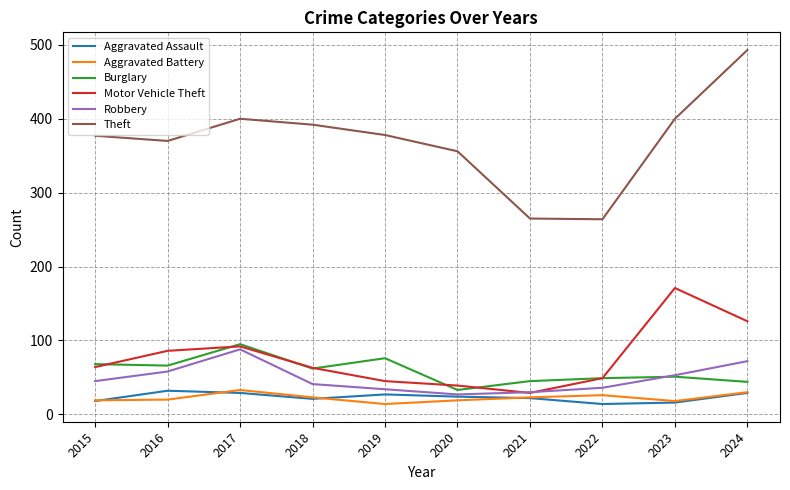

What is the difference between the maximum and second lowest values in the Robbery series?

58